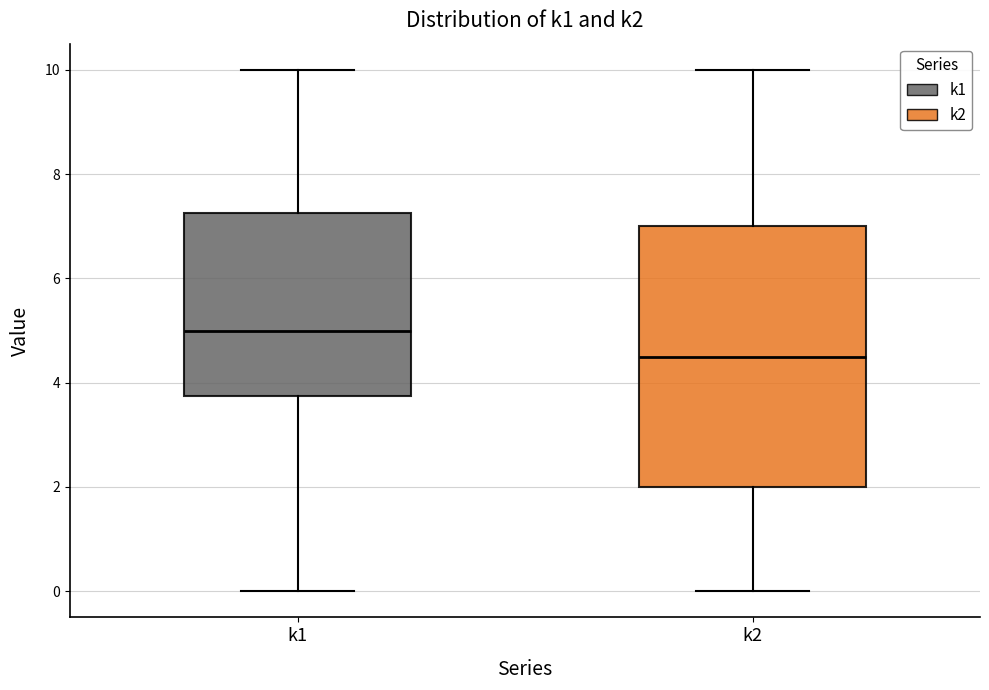

Reading left to right, transcribe this box plot: for each box, give where its median line is, the range the box spans, and where its two whiskers end, as read against the y-axis. The values are not printed on the chart, so give them approximately, as read against the axis.

k1: median 5.0, box 3.8 to 7.2, whiskers 0.0 to 10.0
k2: median 4.6, box 2.0 to 7.0, whiskers 0.0 to 10.0